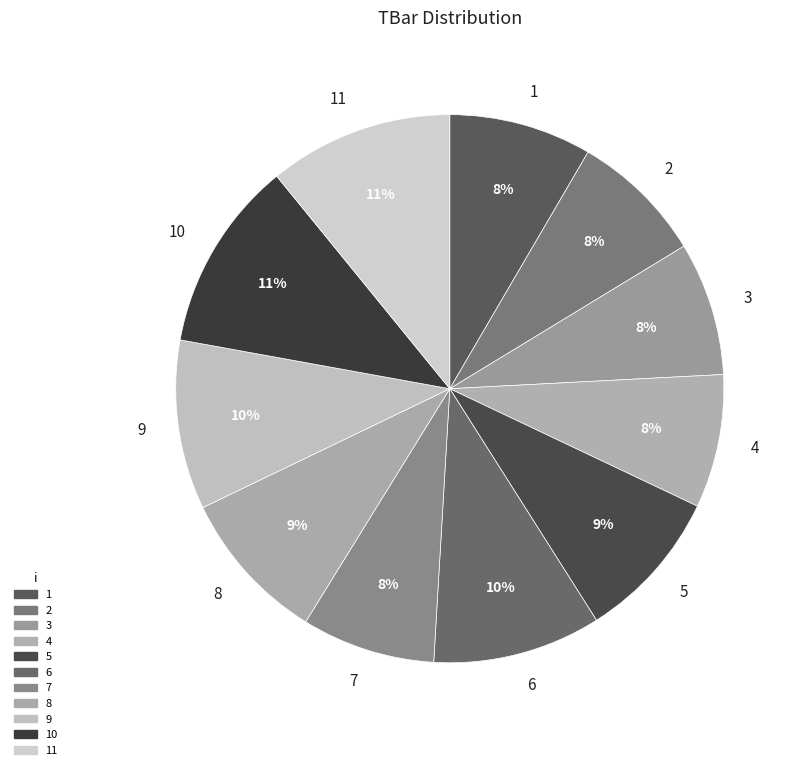

How many slices are in this pie chart?

11